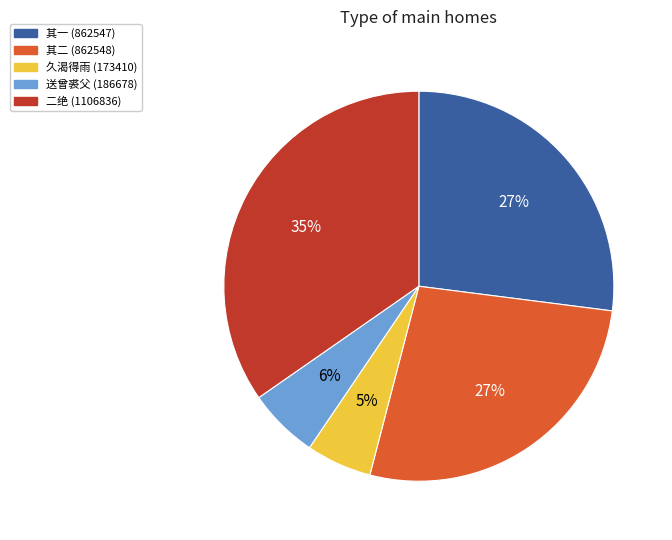

To the nearest percent, what is the average slice percentage?

20%